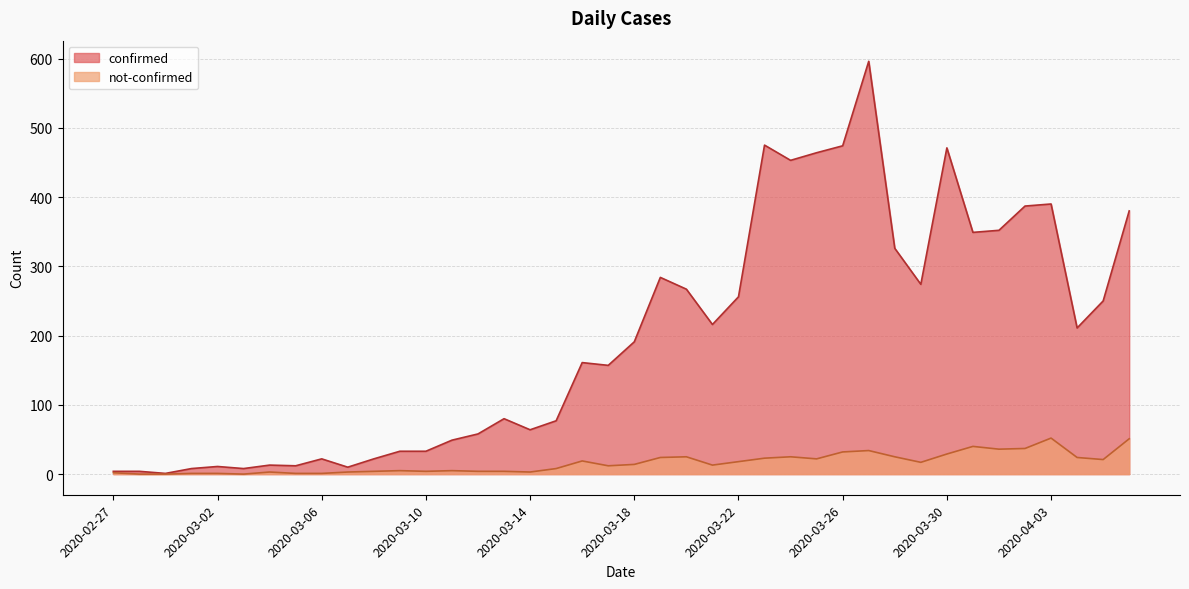

Between 2020-03-09 and 2020-03-30, which is larger?

2020-03-30